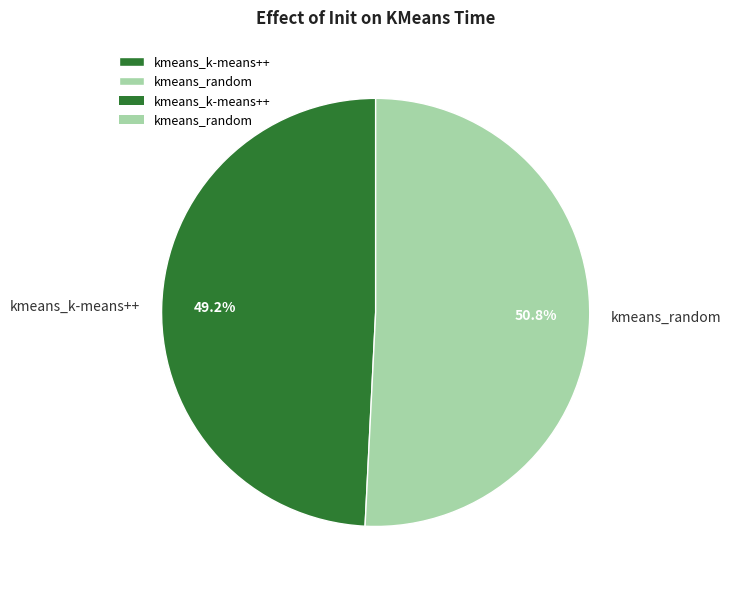

To the nearest percent, what percentage of the pie is kmeans_k-means++?

49%